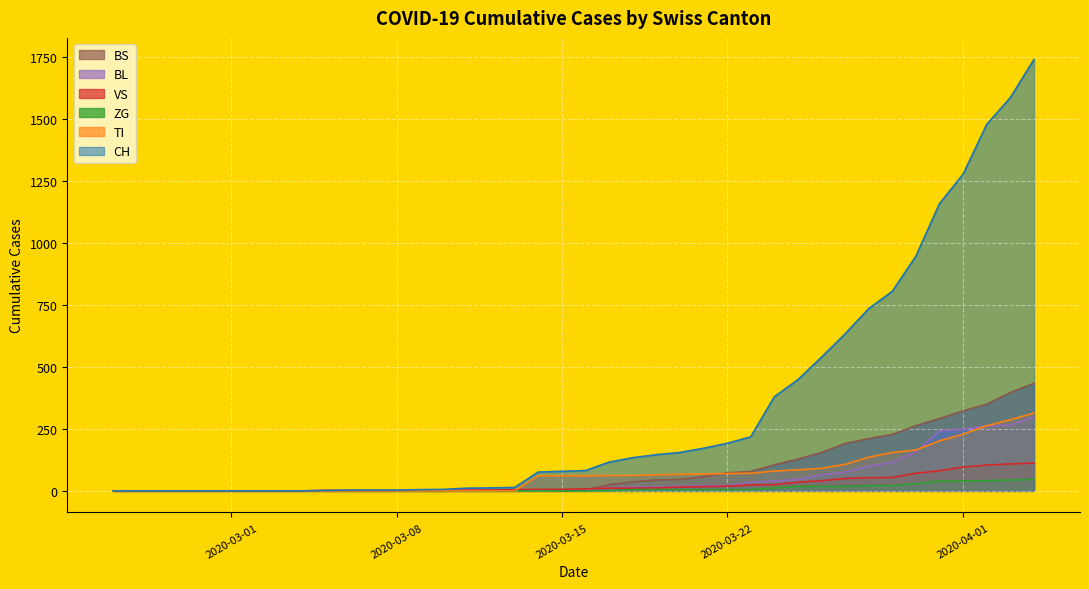

How many data points does each series have?

40